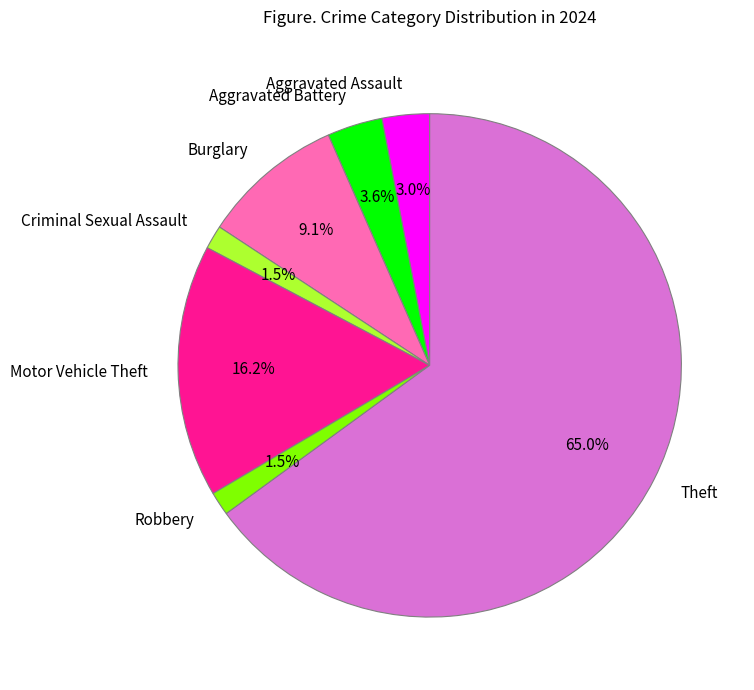

What is the largest slice in the pie chart?

Theft